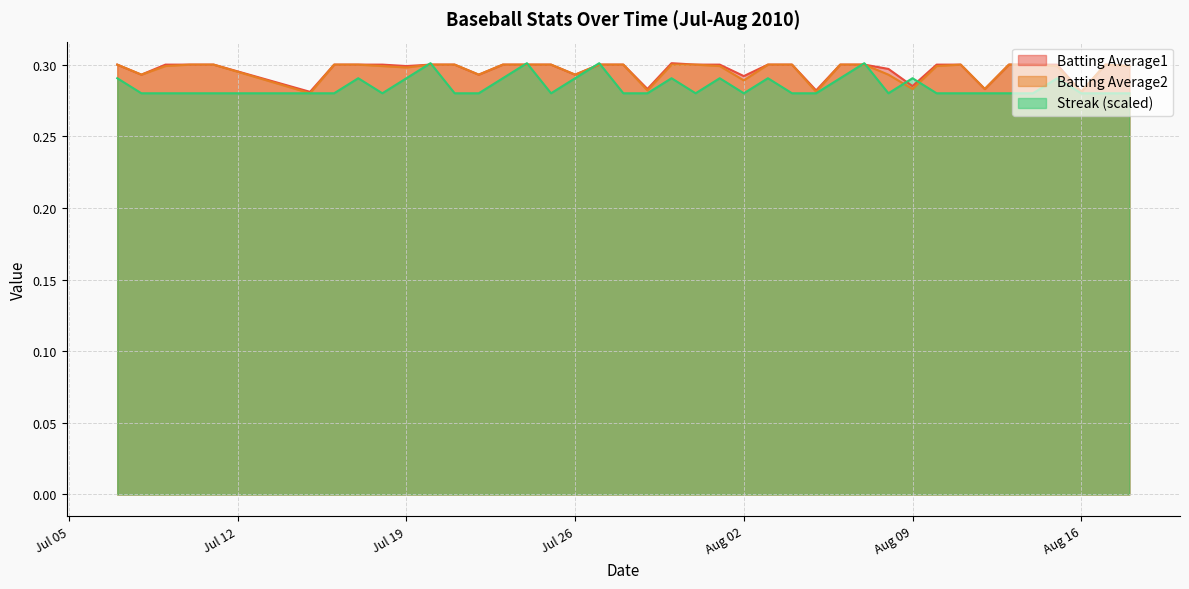

Reading left to right, what are all the values shown in this chart?

Batting Average1: 0.3	0.3	0.3	0.3	0.3	0.3	0.3	0.3	0.3	0.3	0.3	0.3	0.3	0.3	0.3	0.3	0.3	0.3	0.3	0.3	0.3	0.3	0.3	0.3	0.3	0.3	0.3	0.3	0.3	0.3	0.3	0.3	0.3	0.3	0.3	0.3	0.3	0.3	0.3	0.3
Batting Average2: 0.3	0.3	0.3	0.3	0.3	0.3	0.3	0.3	0.3	0.3	0.3	0.3	0.3	0.3	0.3	0.3	0.3	0.3	0.3	0.3	0.3	0.3	0.3	0.3	0.3	0.3	0.3	0.3	0.3	0.3	0.3	0.3	0.3	0.3	0.3	0.3	0.3	0.3	0.3	0.3
Streak: 0.3	0.3	0.3	0.3	0.3	0.3	0.3	0.3	0.3	0.3	0.3	0.3	0.3	0.3	0.3	0.3	0.3	0.3	0.3	0.3	0.3	0.3	0.3	0.3	0.3	0.3	0.3	0.3	0.3	0.3	0.3	0.3	0.3	0.3	0.3	0.3	0.3	0.3	0.3	0.3